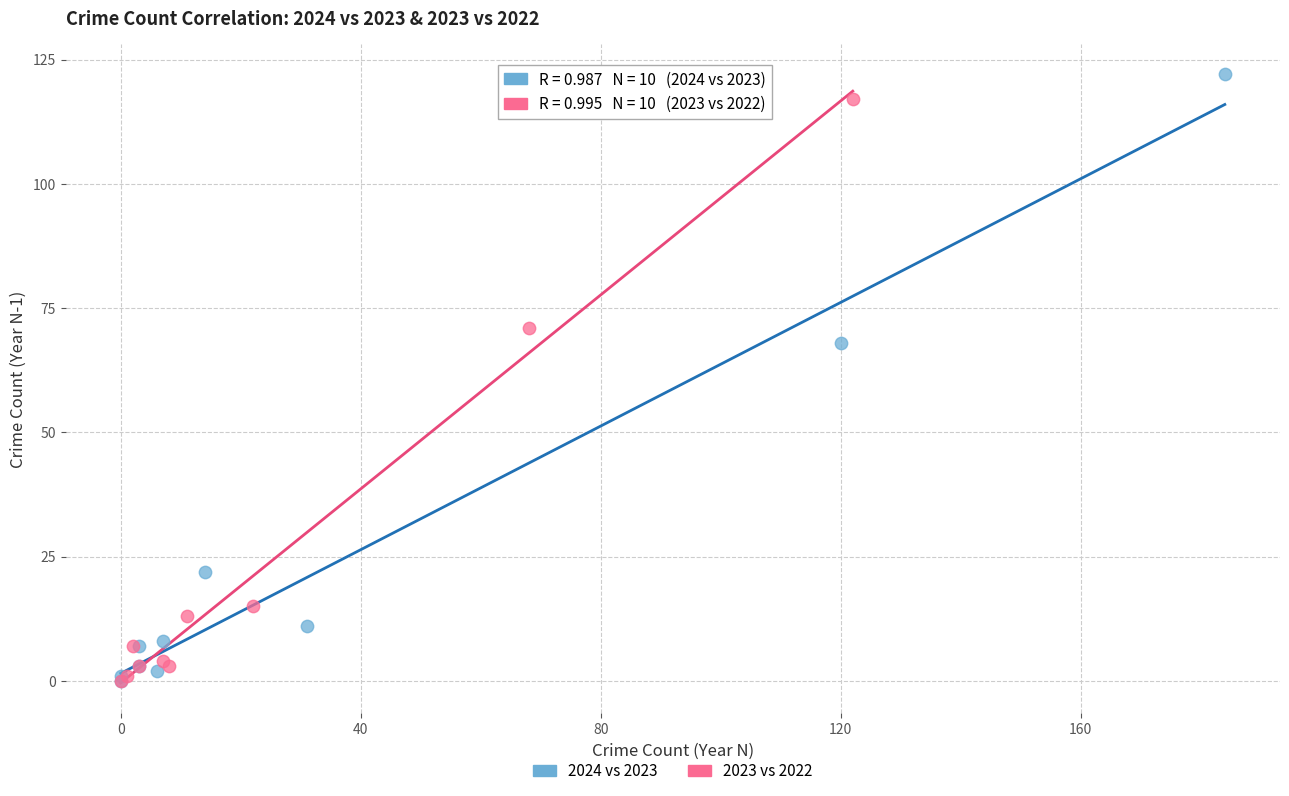

What are all the series names shown in the legend?

2024 vs 2023, 2023 vs 2022